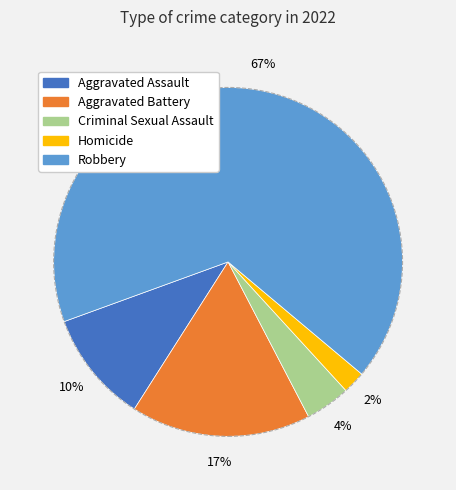

Which category has the biggest portion of the pie?

Robbery